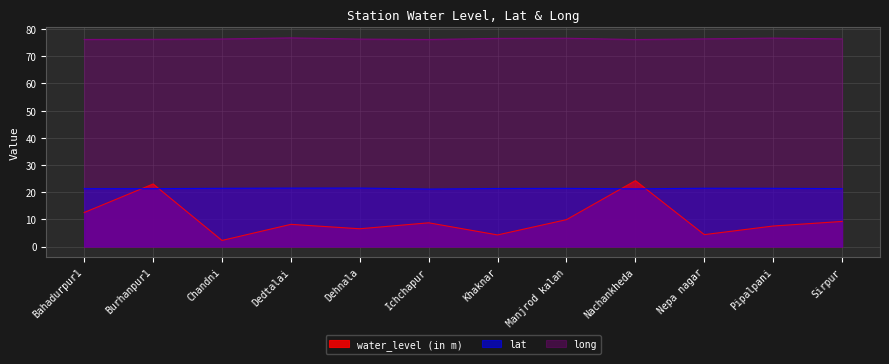

How many intersections are there between lat and water_level (in m)?

4